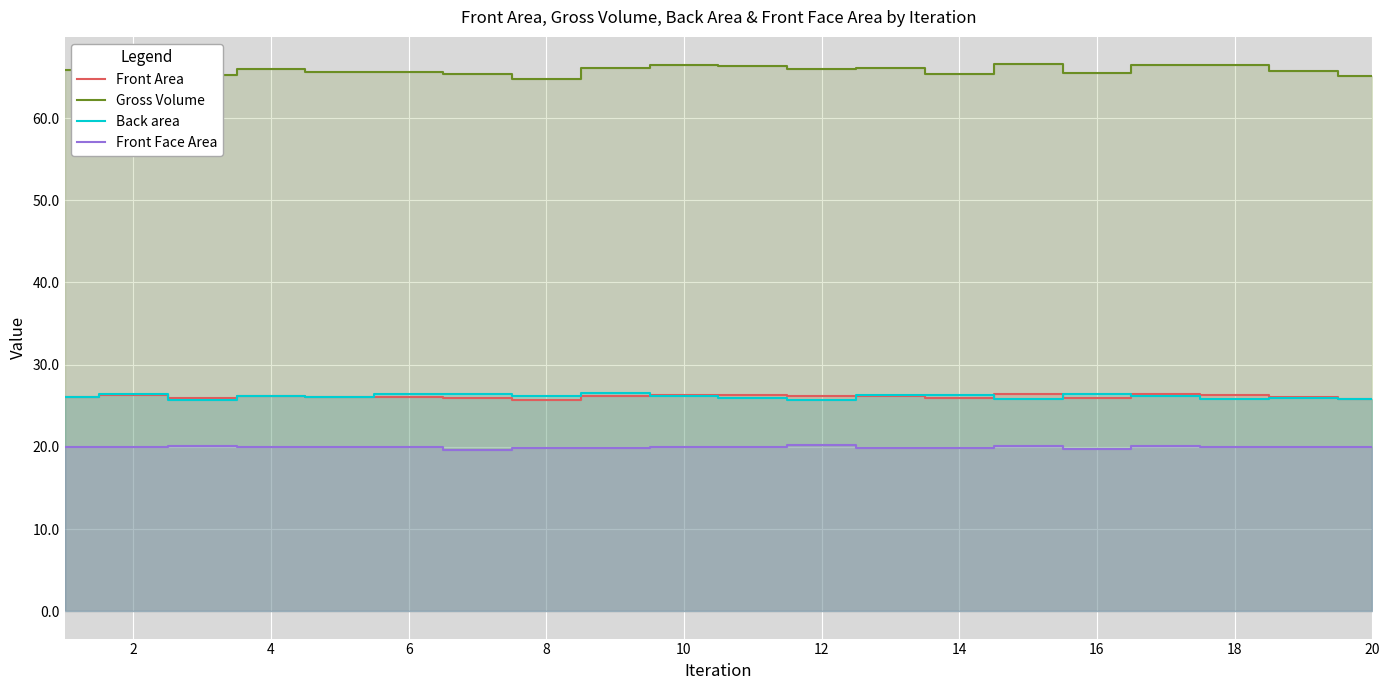

What is the highest value of the Front Area series?

26.4